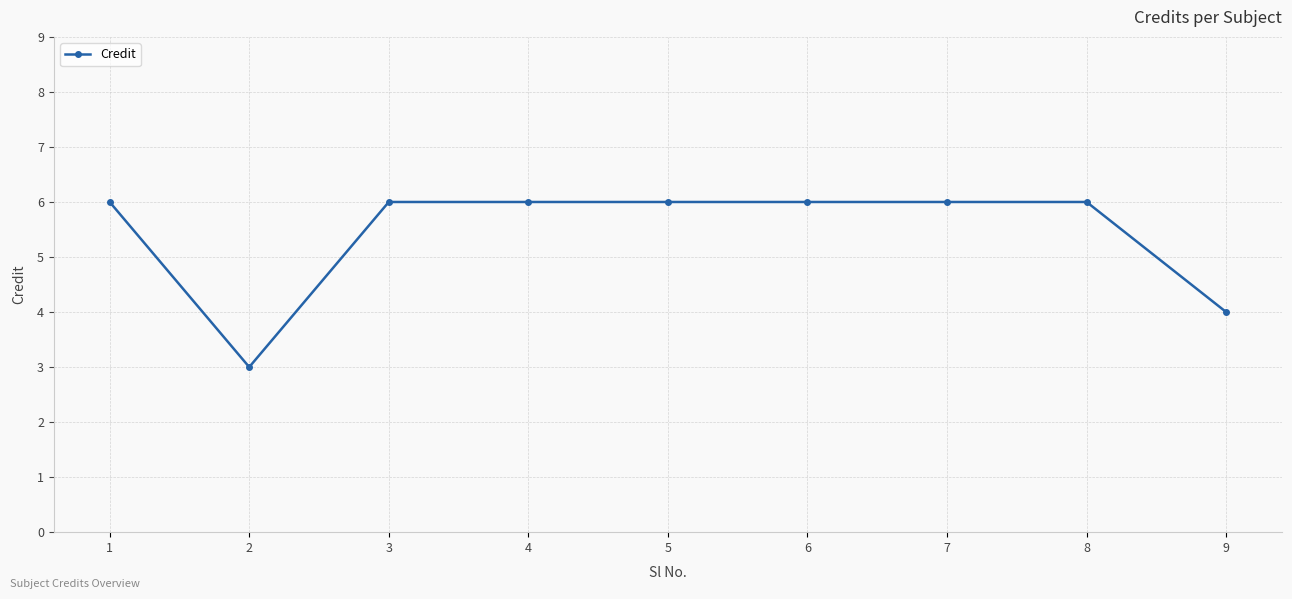

What is the sum of all values?

49